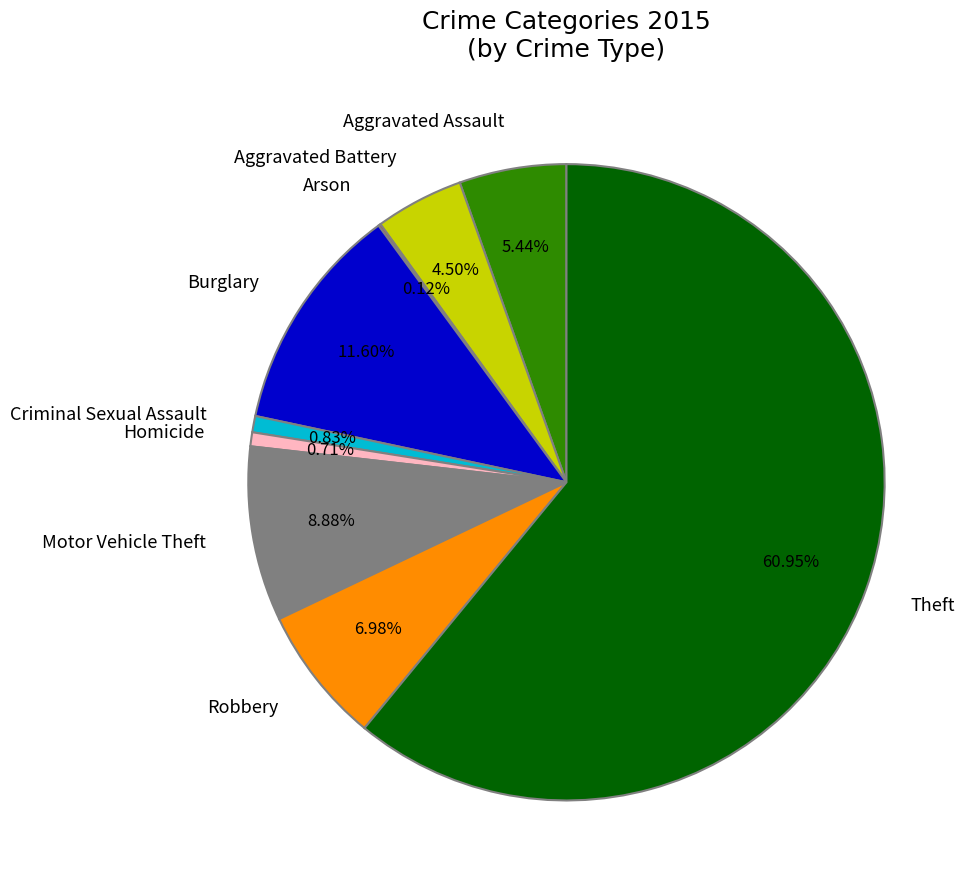

Is the sum of Theft and Motor Vehicle Theft greater than half?

Yes